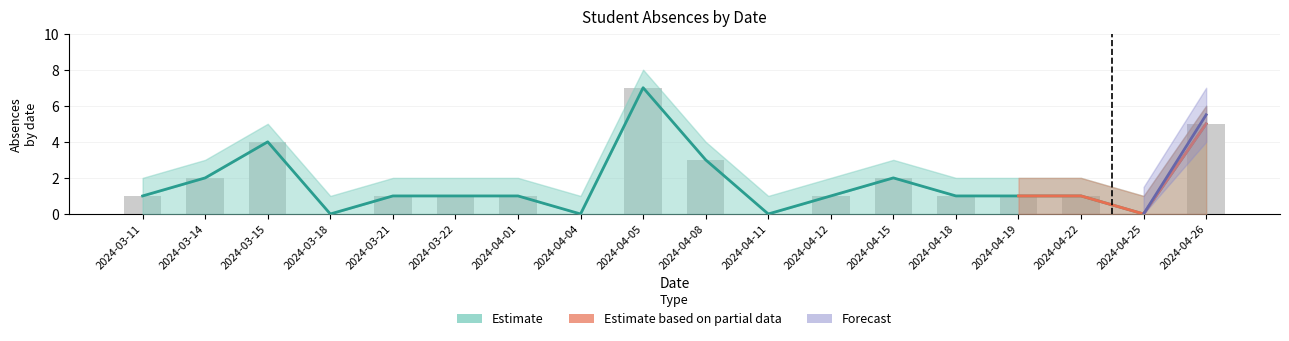

How many values in the Absences per date (upper) series are below 1?

4